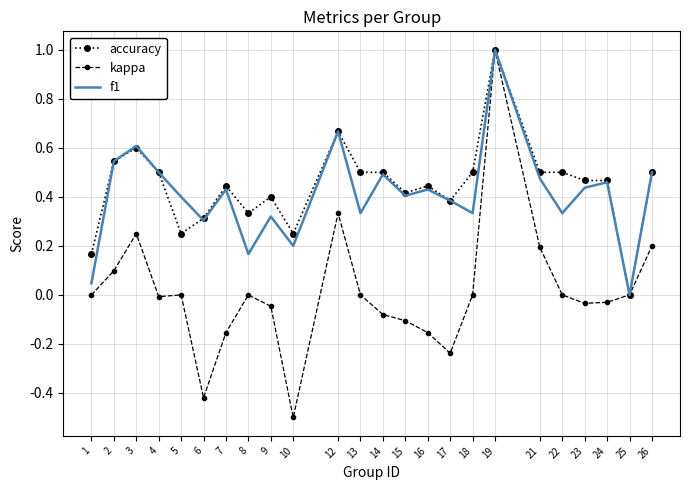

What is the total value across all series at 12?

1.7